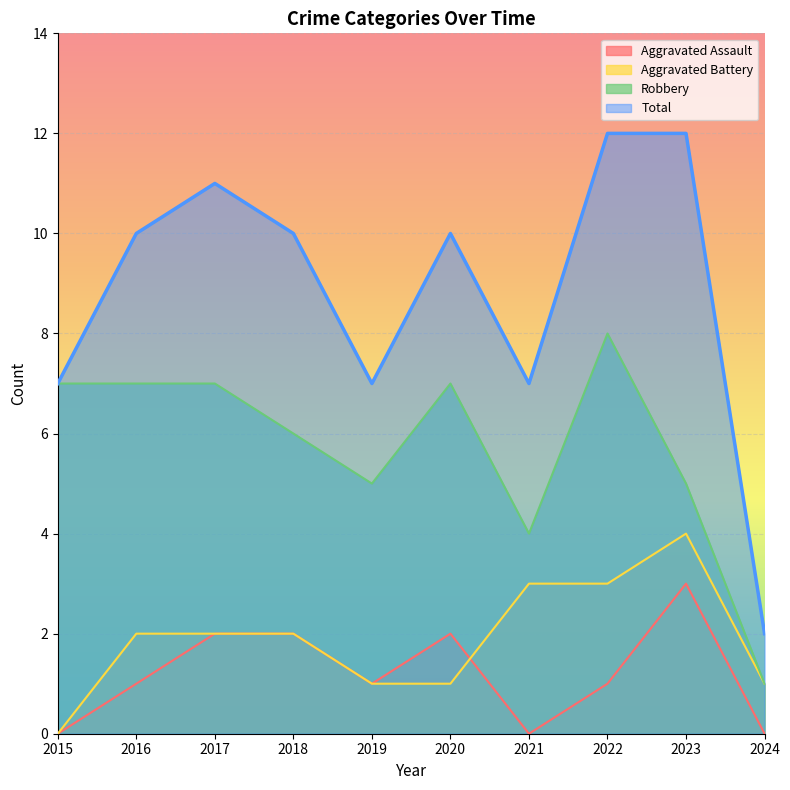

The Total series shows 7 at 2015. True or false?

True